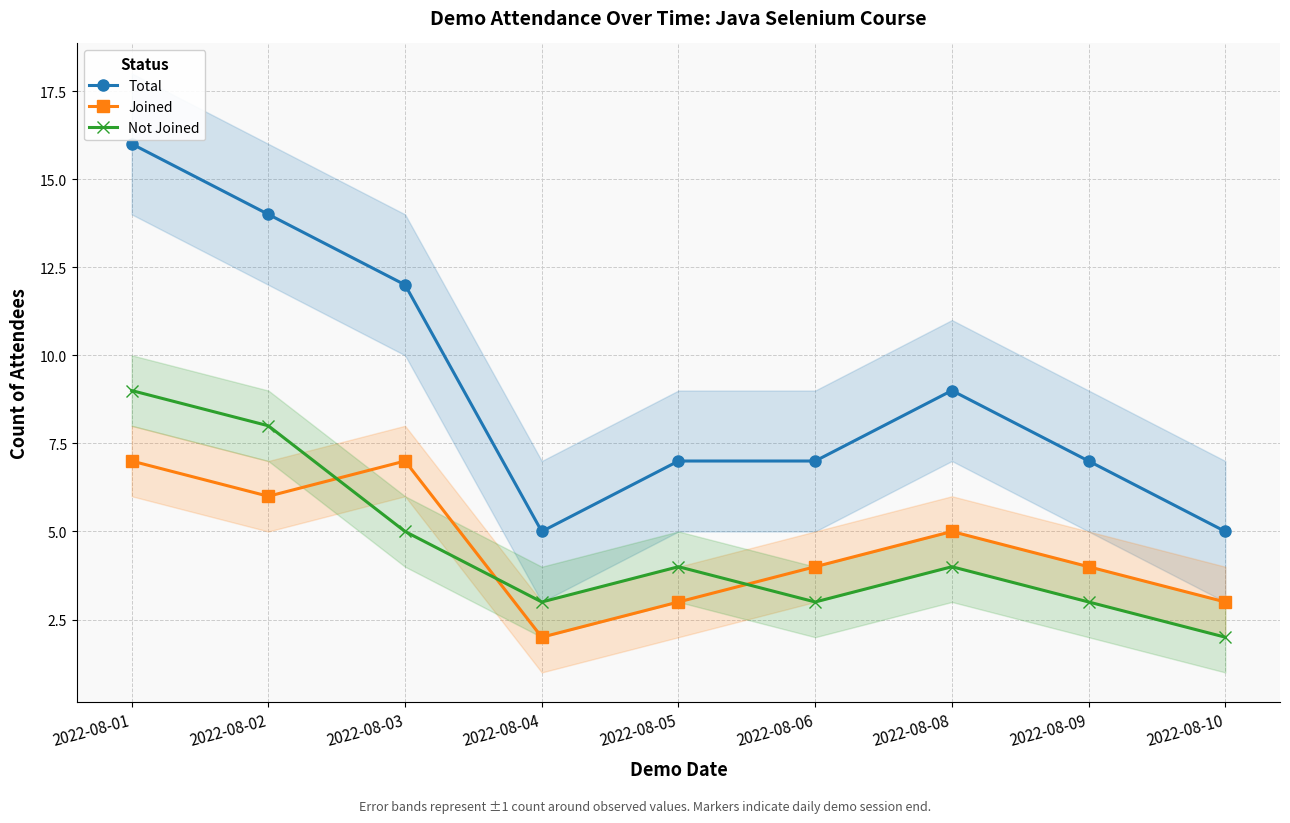

How many values in the Joined series are below 4?

3